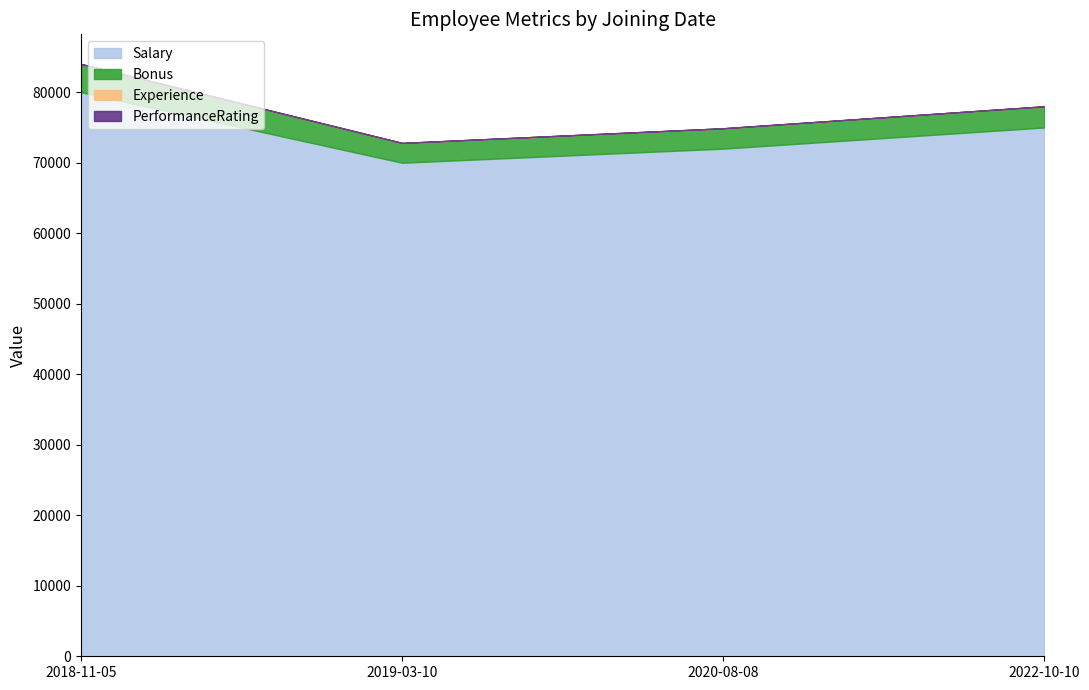

At which category does Bonus reach its first local valley?

2020-08-08